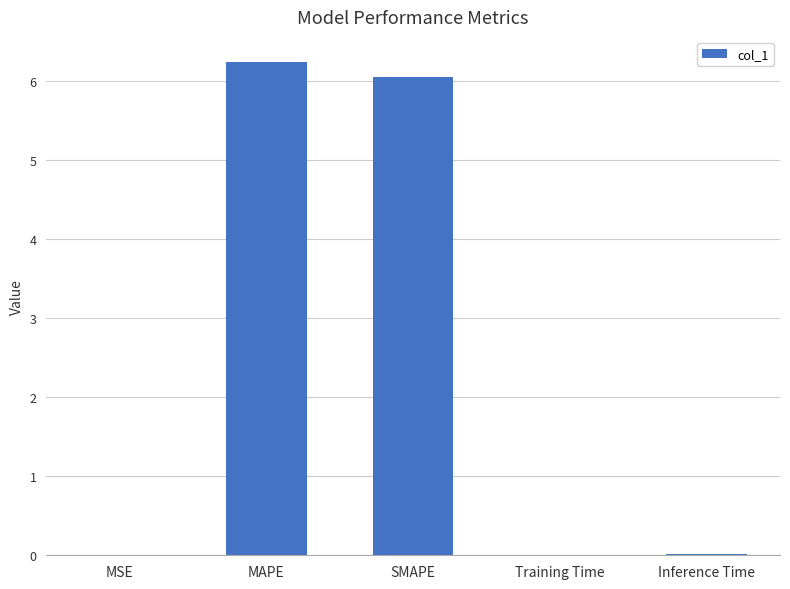

Between Training Time and MAPE, which is larger?

MAPE